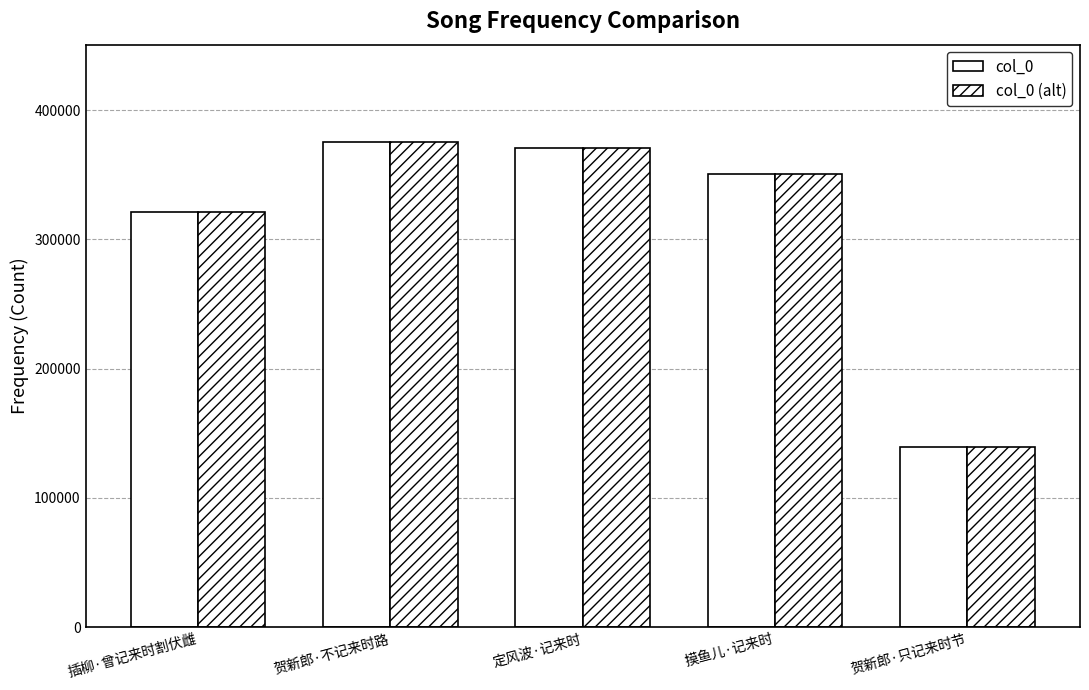

What is the label of the 5th bar from the right?

插柳·曾记来时割伏雌